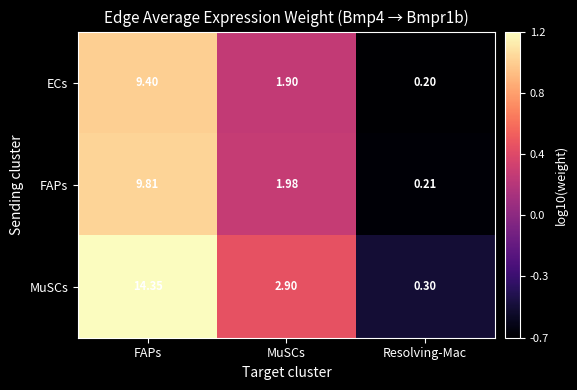

How many data points in ECs are less than 1?

1